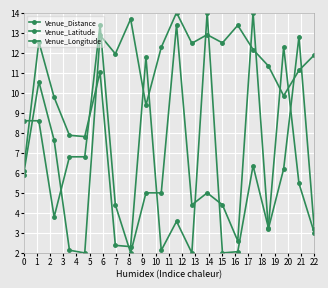

Reading left to right, what are all the values shown in this chart?

Venue_Distance: 5.9	10.6	7.6	2.1	2.0	12.9	11.9	13.7	9.4	12.3	14.0	12.5	12.9	12.5	13.4	12.2	11.3	9.8	11.1	11.9
Venue_Latitude: 6.1	12.5	9.8	7.9	7.8	11.0	2.4	2.3	11.8	2.1	3.6	2.0	14.0	2.0	2.1	6.4	3.3	12.3	5.5	3.0
Venue_Longitude: 8.6	8.6	3.8	6.8	6.8	13.4	4.4	2.0	5.0	5.0	13.4	4.4	5.0	4.4	2.6	14.0	3.2	6.2	12.8	3.2